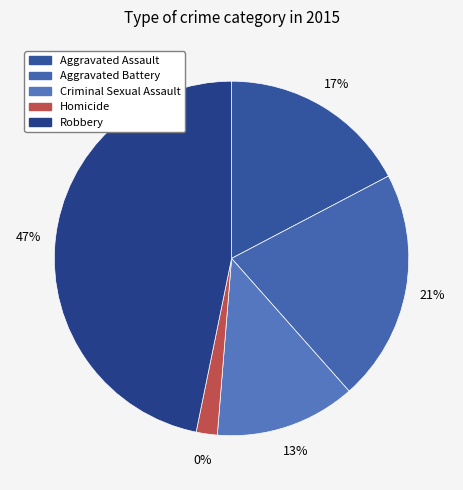

What percentage is the Criminal Sexual Assault slice, to the nearest percent?

13%